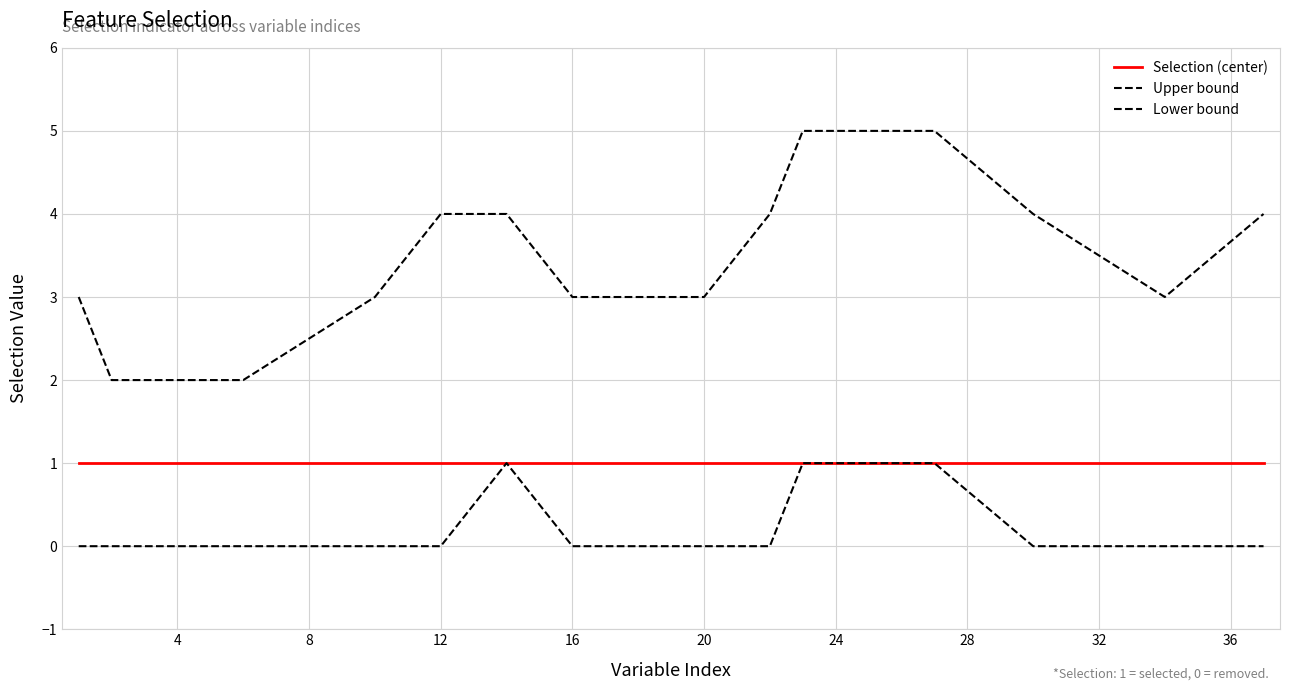

Is this an area chart (filled region under the line)?

No